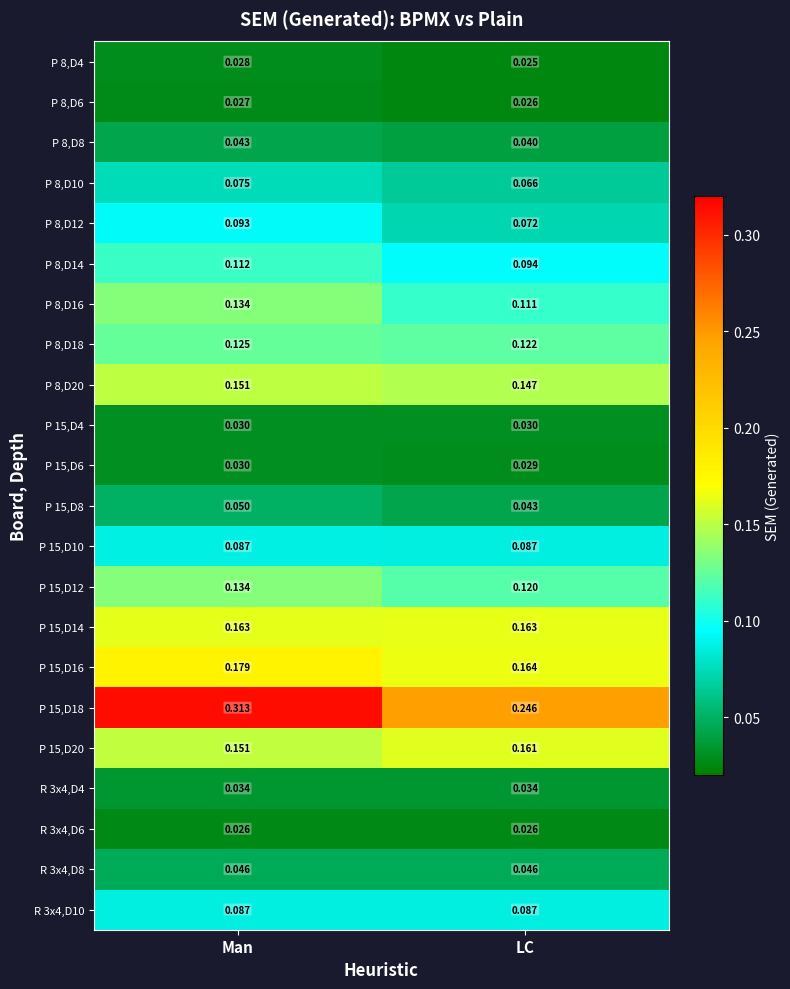

Where is P 15,D6 nearest to the value 0?

LC